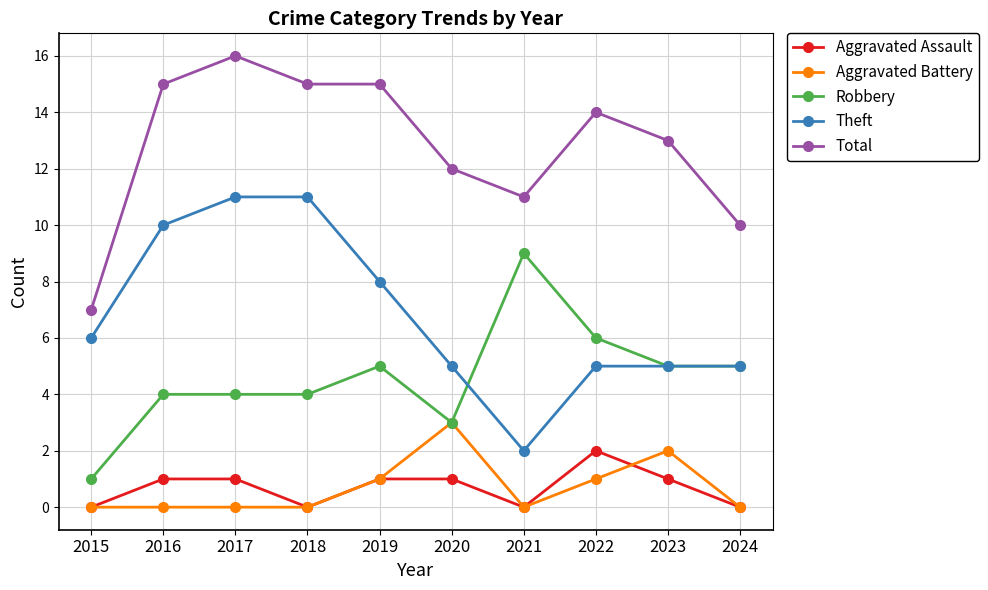

What is the difference between the highest and lowest values at 2022?

13